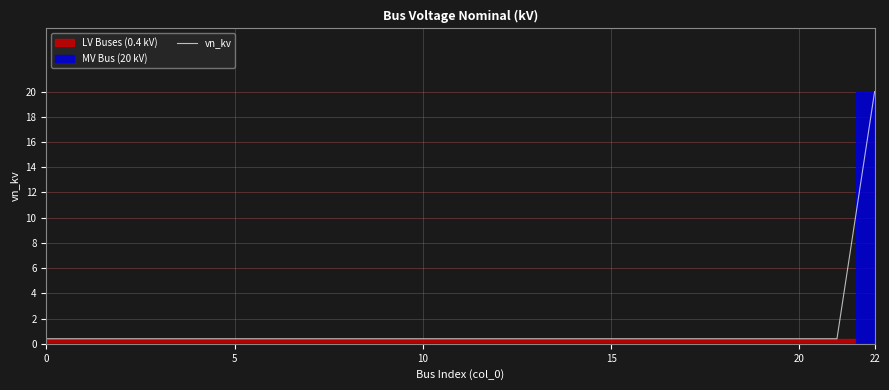

Is it true that the value at 22 is 20.0?

True